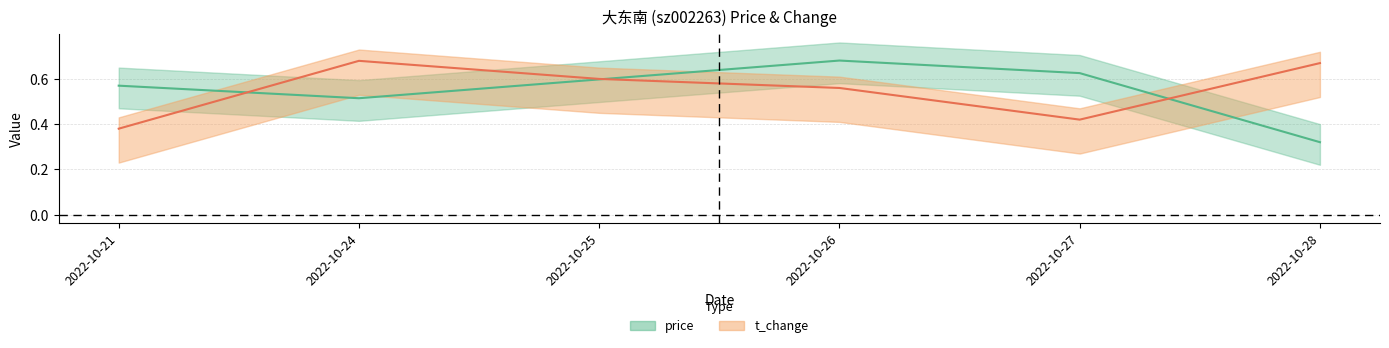

Rank the series by their average value, from highest to lowest.

price, t_change